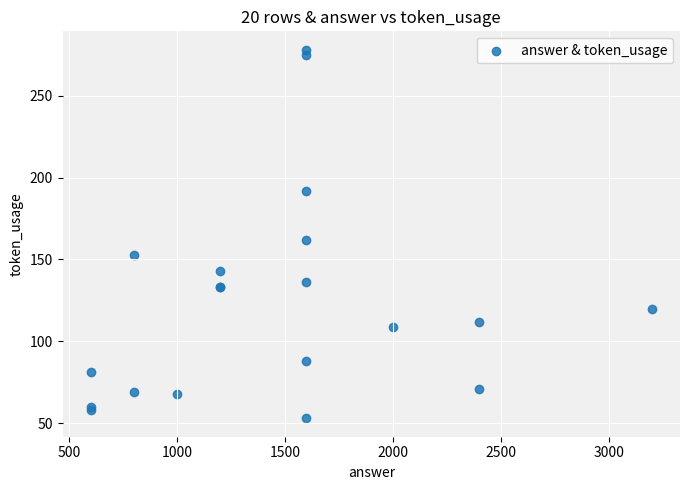

What Y value in the scatter plot is closest to 165?

162